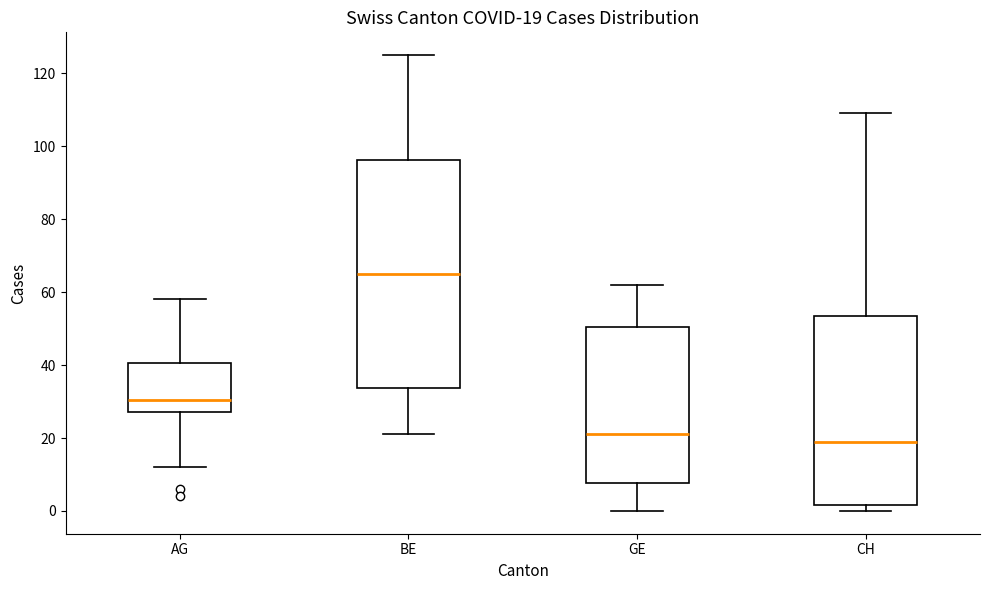

Which box's median line is the lowest?

CH